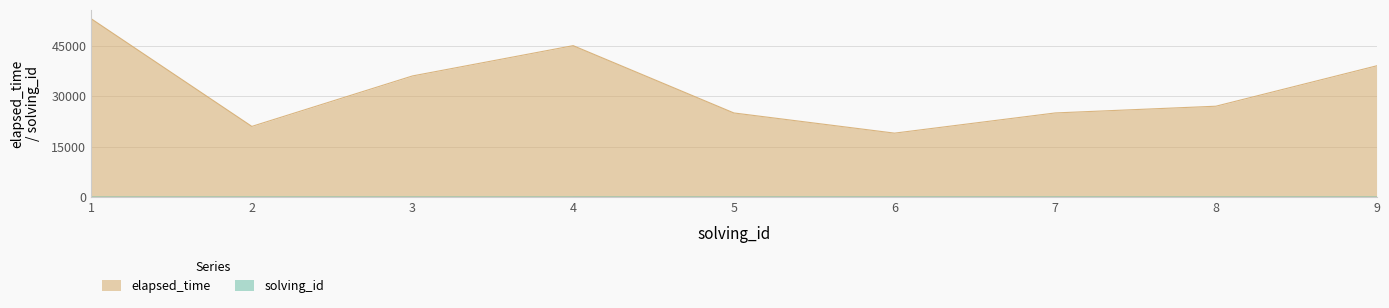

True or false: solving_id and elapsed_time intersect in this chart.

False